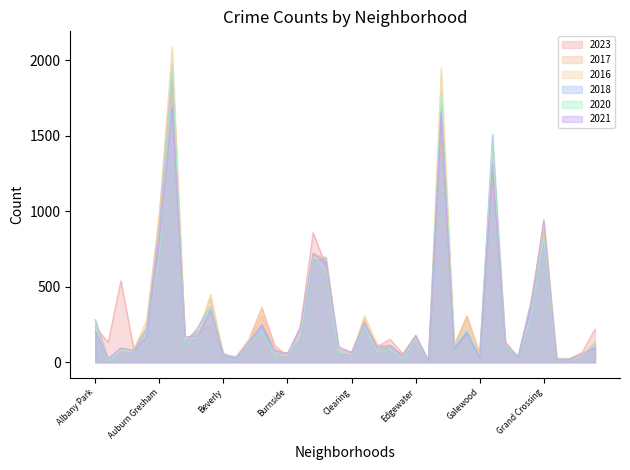

What is the difference between the maximum and minimum values in the 2017 series?

1960